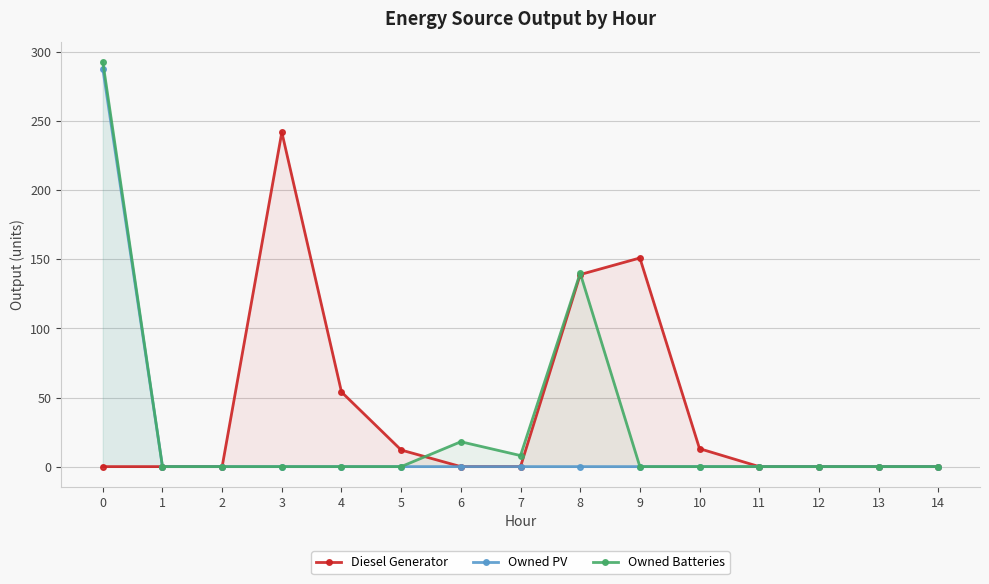

Is the value of Diesel Generator at 11 greater than the value of Owned PV at 6?

No